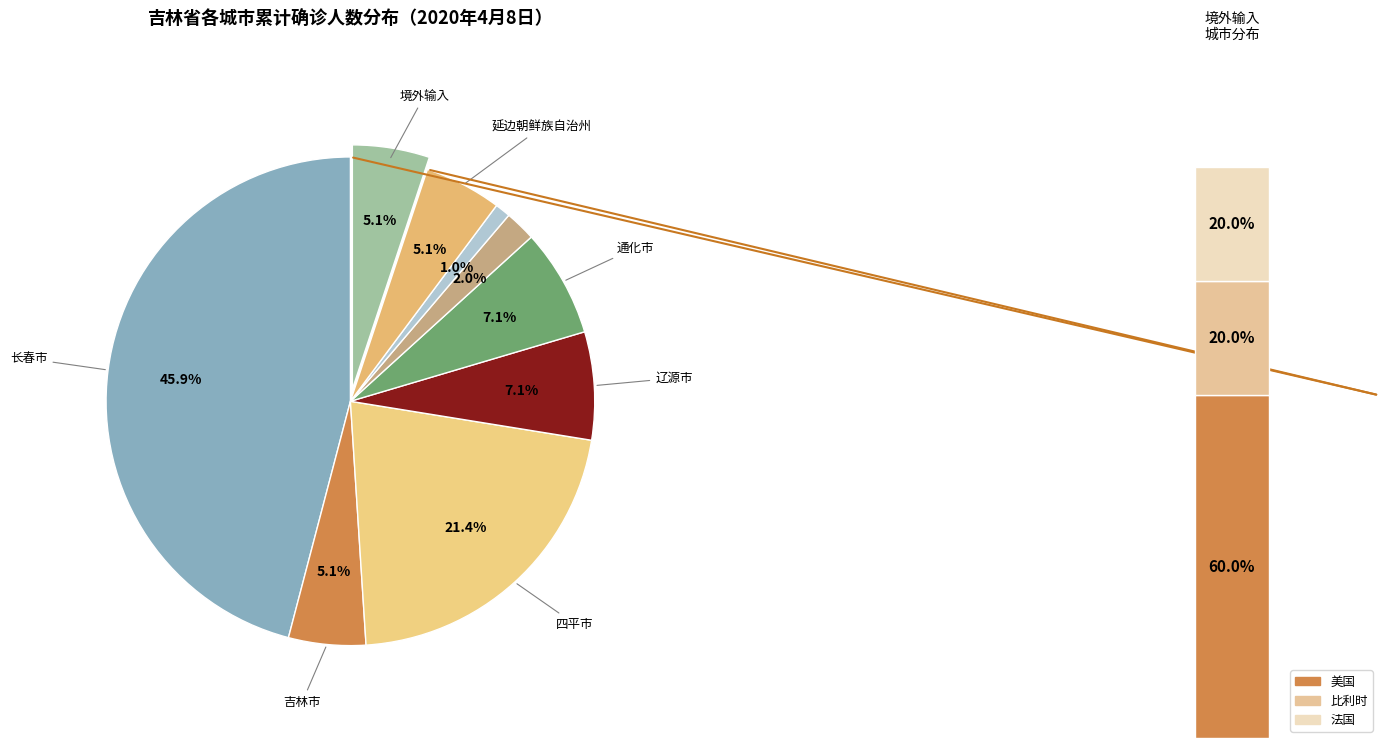

Between 吉林市 and 辽源市, which is larger?

辽源市